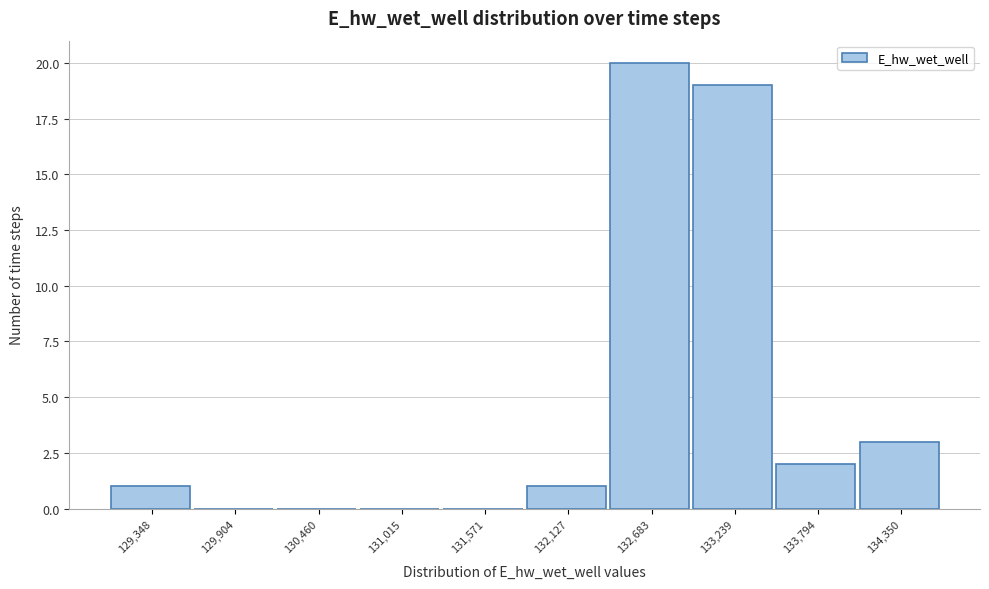

What is the height of the bar covering 129100 to 129600 on the x-axis? Neither the bar edges nor the heights are printed on the chart, so give them approximately, as read against the axes.

1